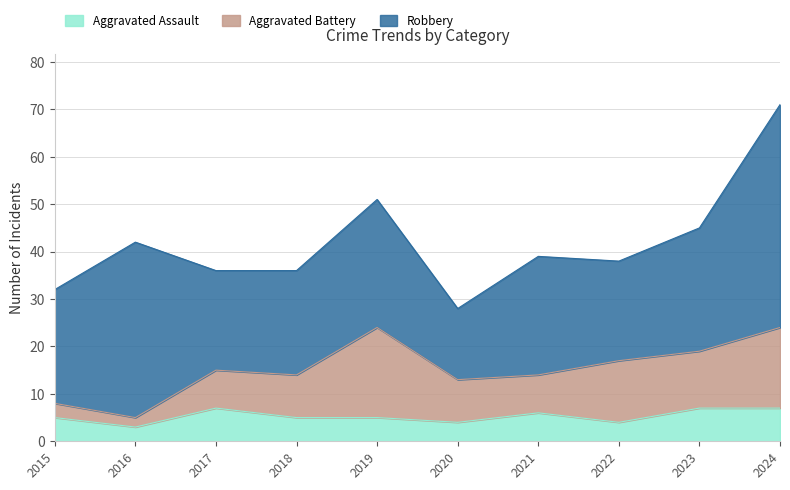

How many interior local valleys does the Aggravated Battery series have?

3